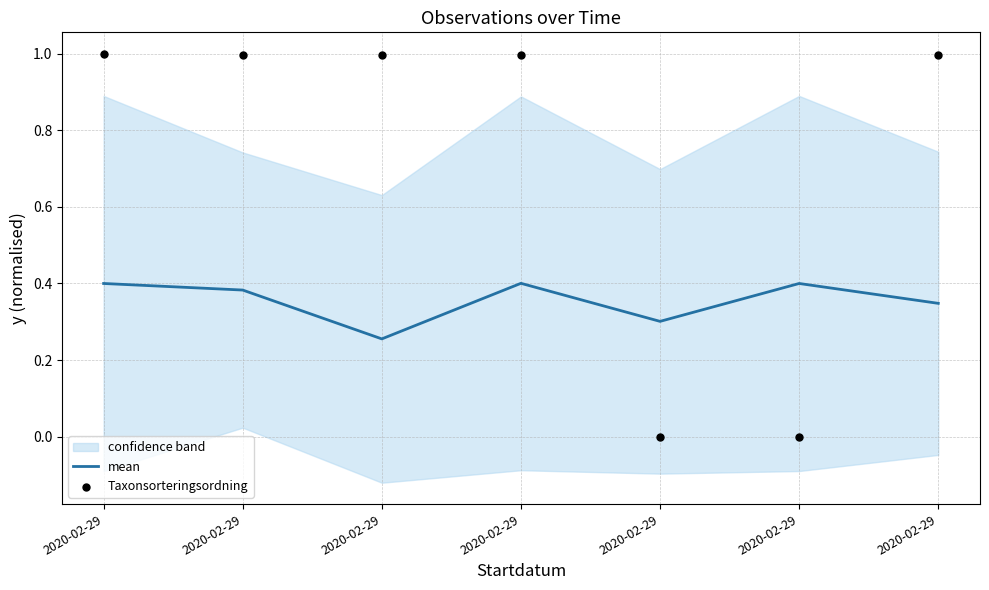

Which series has the largest total across all categories?

Taxonsorteringsordning